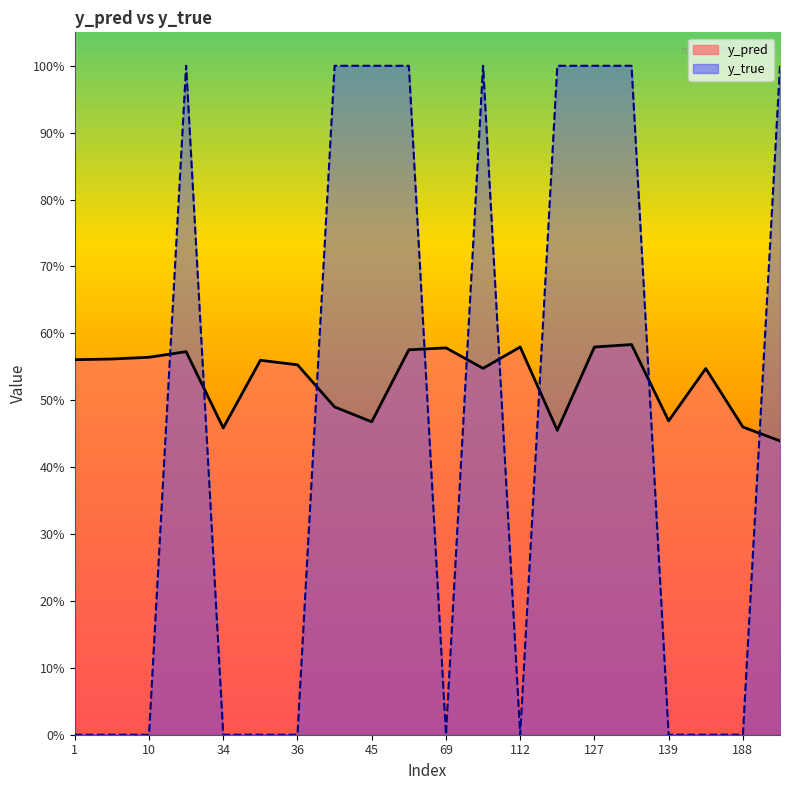

Count the y_true_line values in the range 0 to 1.

20